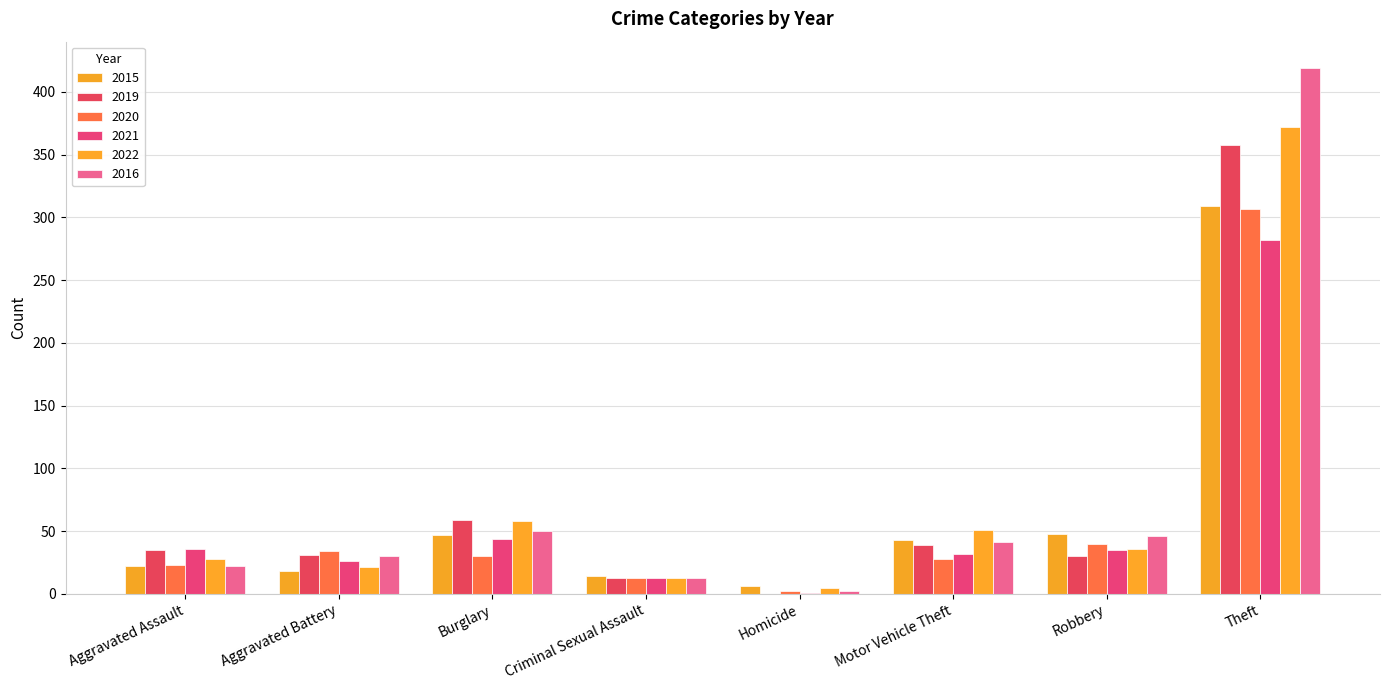

How many distinct data groups are displayed?

6